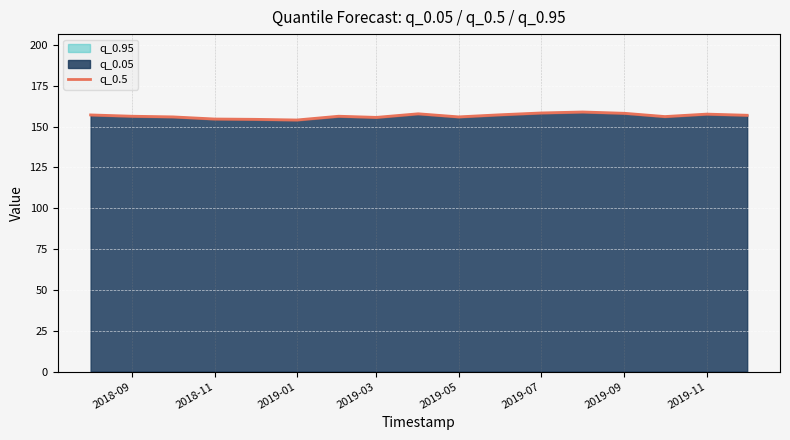

Is it true that q_0.5 equals 240.9 at 2019-05?

False